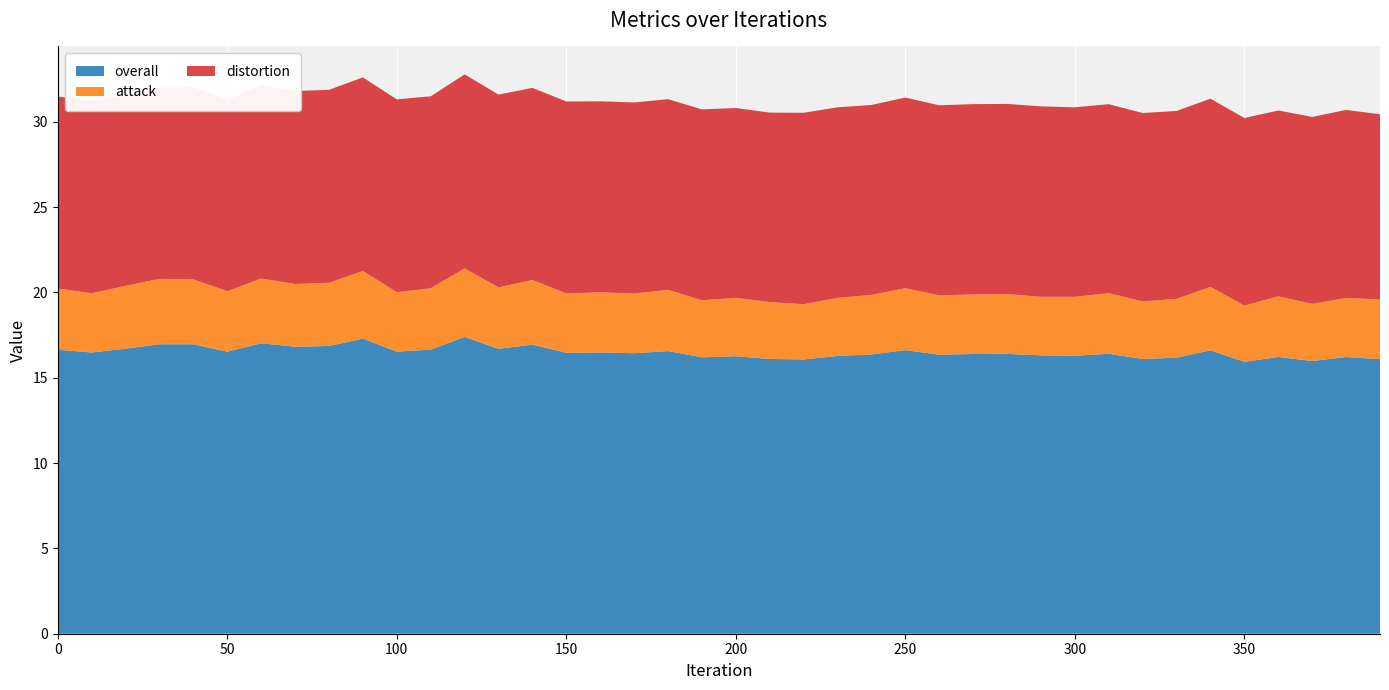

Reading left to right, transcribe all the data shown in this chart.

overall: 0=16.6	10=16.5	20=16.7	30=17.0	40=17.0	50=16.5	60=17.0	70=16.8	80=16.9	90=17.3	100=16.5	110=16.6	120=17.4	130=16.7	140=16.9	150=16.5	160=16.5	170=16.4	180=16.6	190=16.2	200=16.3	210=16.1	220=16.1	230=16.3	240=16.4	250=16.6	260=16.3	270=16.4	280=16.4	290=16.3	300=16.3	310=16.4	320=16.1	330=16.2	340=16.6	350=15.9	360=16.2	370=16.0	380=16.2	390=16.1
attack: 0=3.6	10=3.5	20=3.7	30=3.8	40=3.8	50=3.5	60=3.8	70=3.7	80=3.7	90=4.0	100=3.5	110=3.6	120=4.0	130=3.6	140=3.8	150=3.5	160=3.5	170=3.5	180=3.6	190=3.3	200=3.4	210=3.3	220=3.2	230=3.4	240=3.5	250=3.6	260=3.5	270=3.5	280=3.5	290=3.4	300=3.5	310=3.6	320=3.4	330=3.4	340=3.7	350=3.3	360=3.6	370=3.4	380=3.5	390=3.5
distortion: 0=11.3	10=11.3	20=11.2	30=11.2	40=11.3	50=11.2	60=11.3	70=11.3	80=11.3	90=11.3	100=11.3	110=11.2	120=11.4	130=11.3	140=11.3	150=11.3	160=11.2	170=11.2	180=11.2	190=11.2	200=11.1	210=11.1	220=11.2	230=11.2	240=11.1	250=11.2	260=11.1	270=11.1	280=11.1	290=11.2	300=11.1	310=11.1	320=11.0	330=11.0	340=11.0	350=11.0	360=10.9	370=11.0	380=11.0	390=10.8